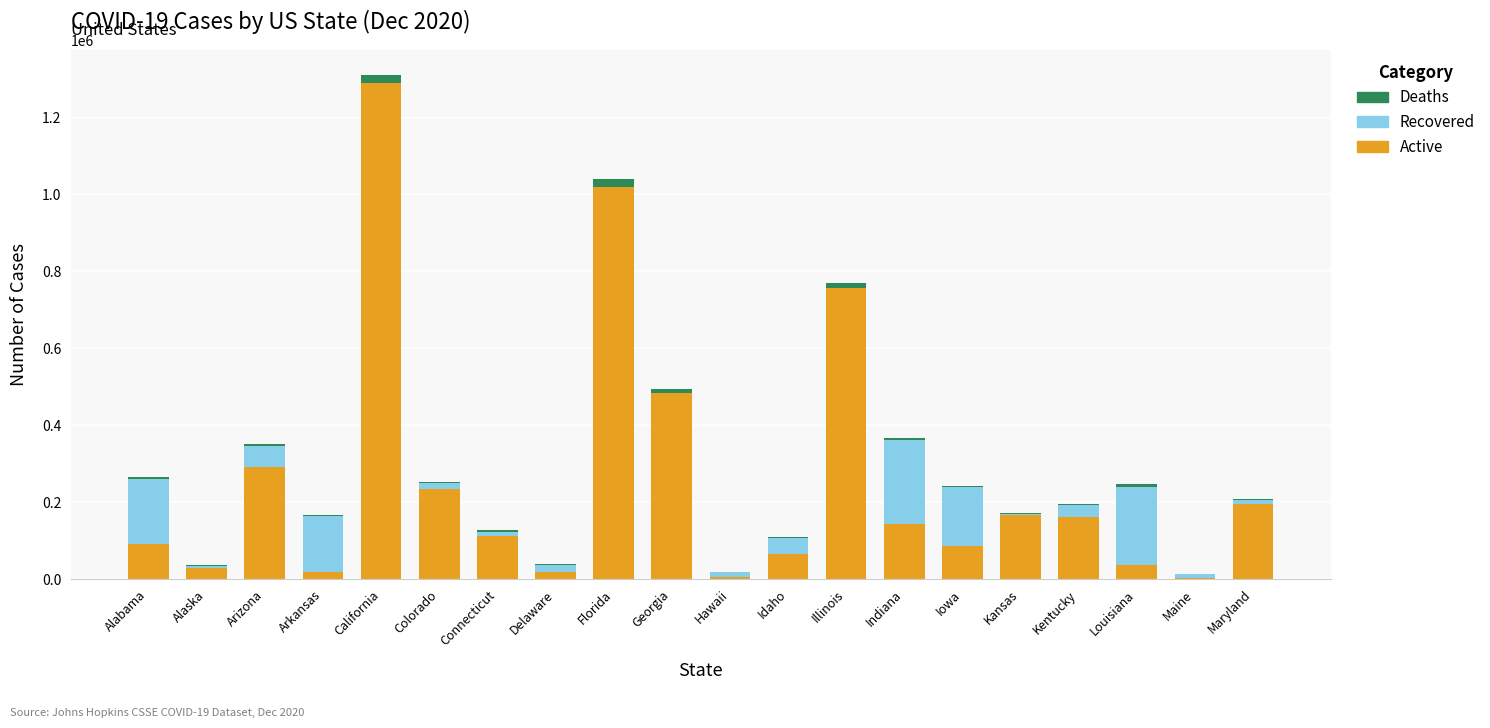

What is the maximum value for Active?

1290573